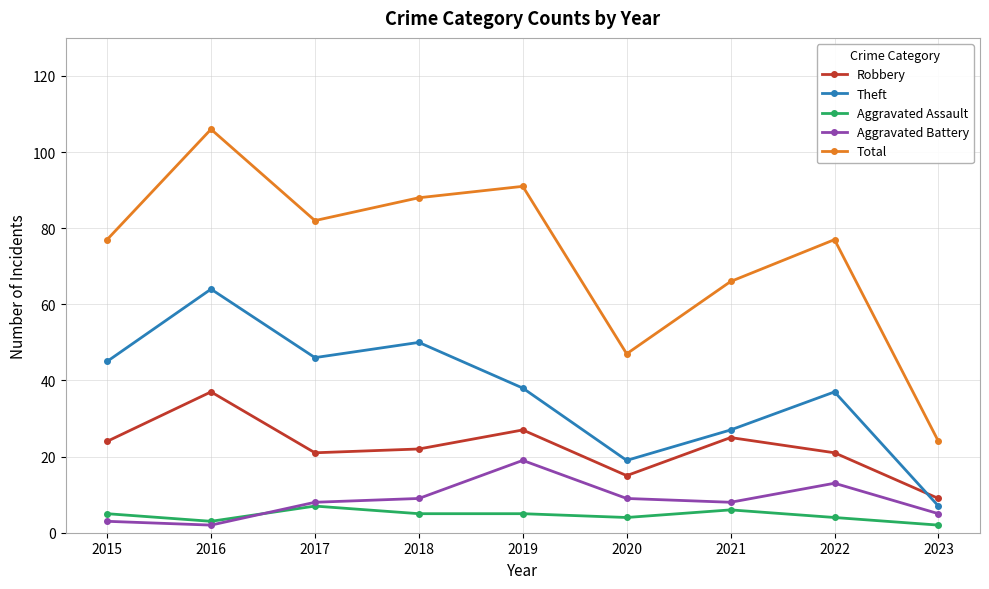

Which series has the largest range (max minus min)?

Total